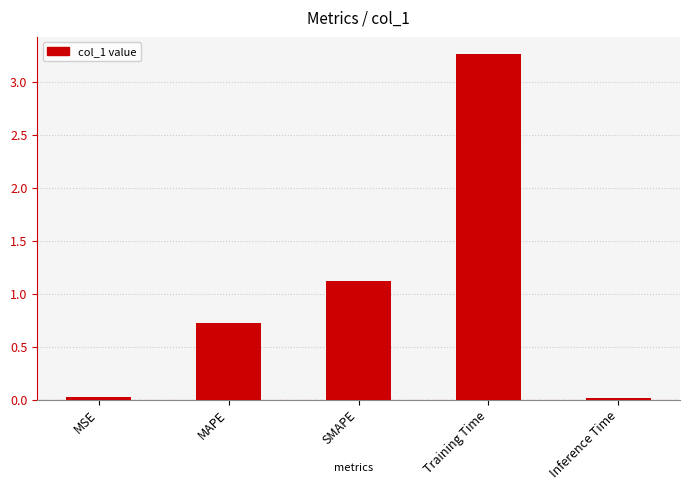

What is the change in value from SMAPE to Training Time?

+2.1